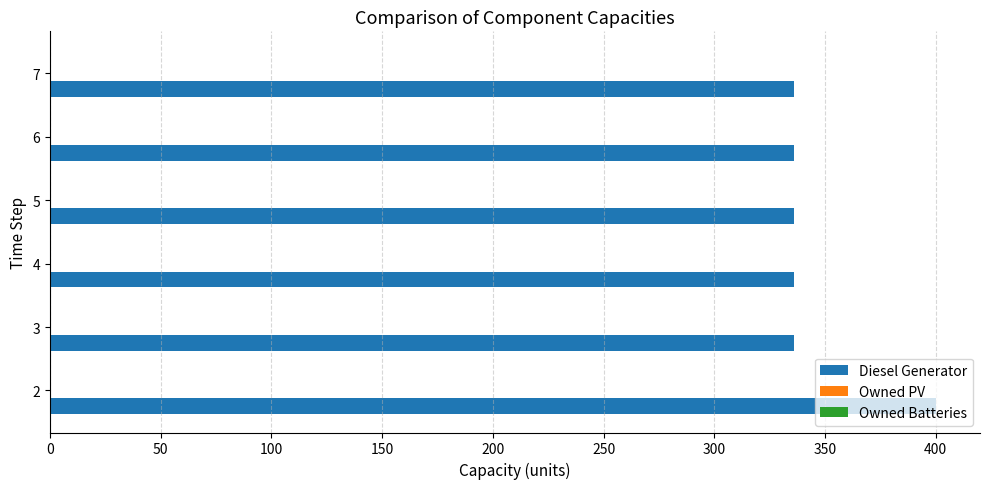

Does the chart contain any negative values?

No